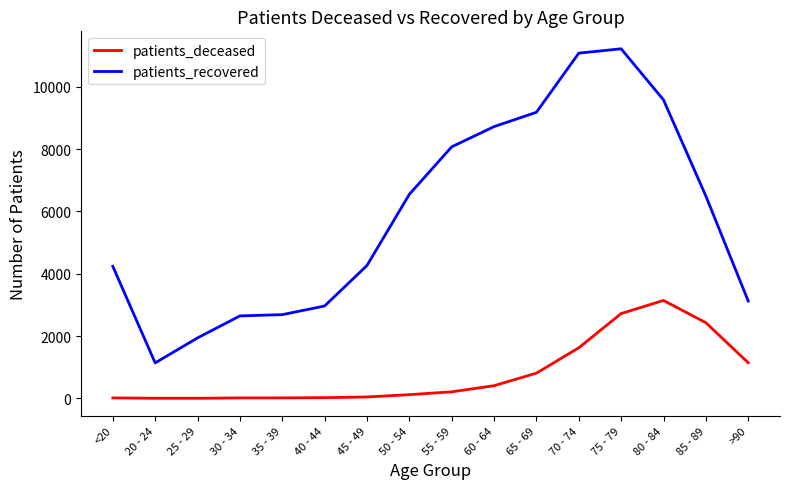

How many series are shown in this chart?

2